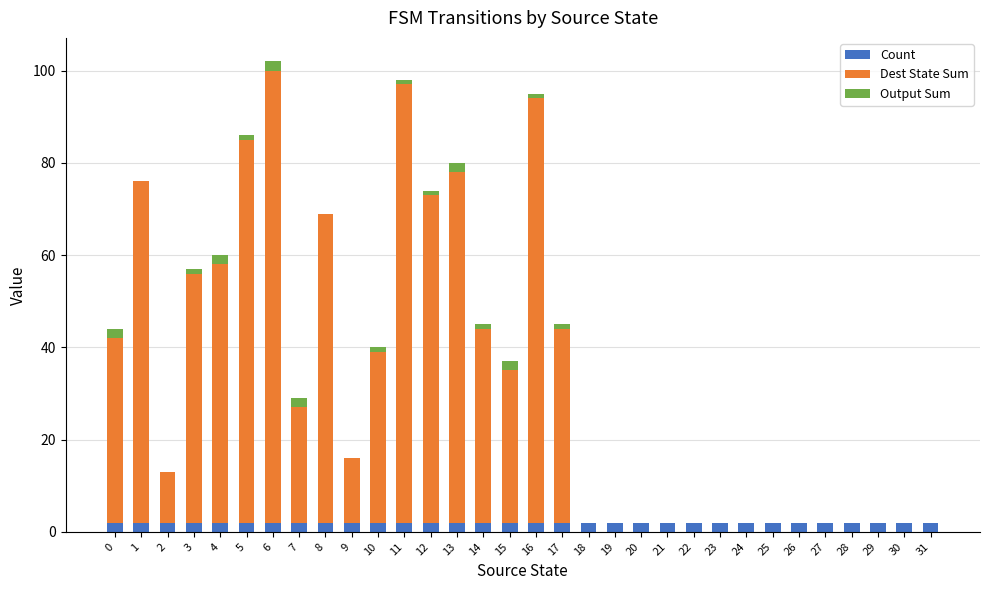

What is the total value across all series at 3?

57